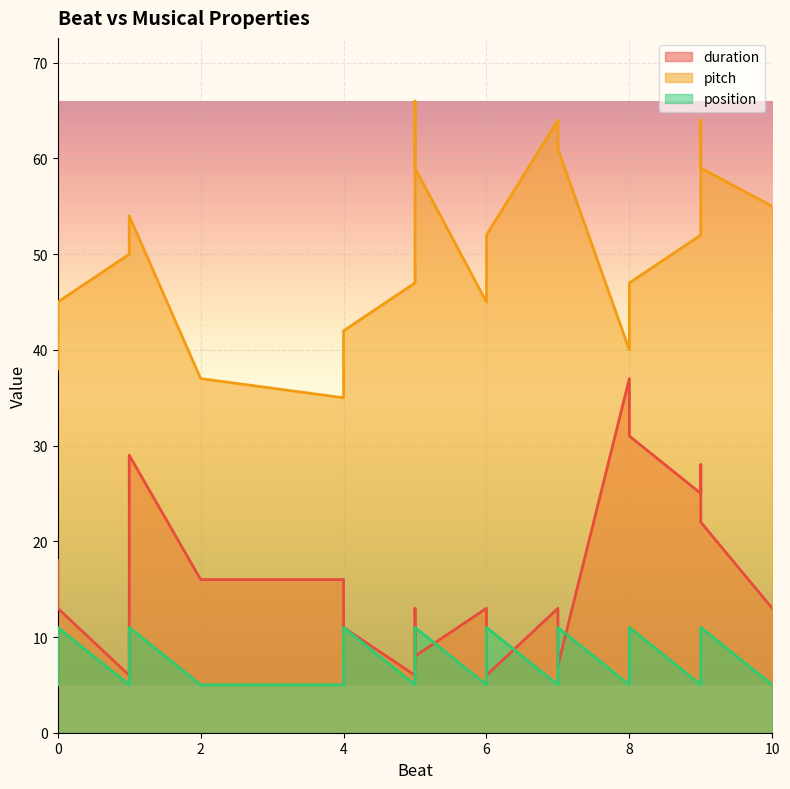

Is the value of duration at 8 greater than the value of pitch at 0?

No